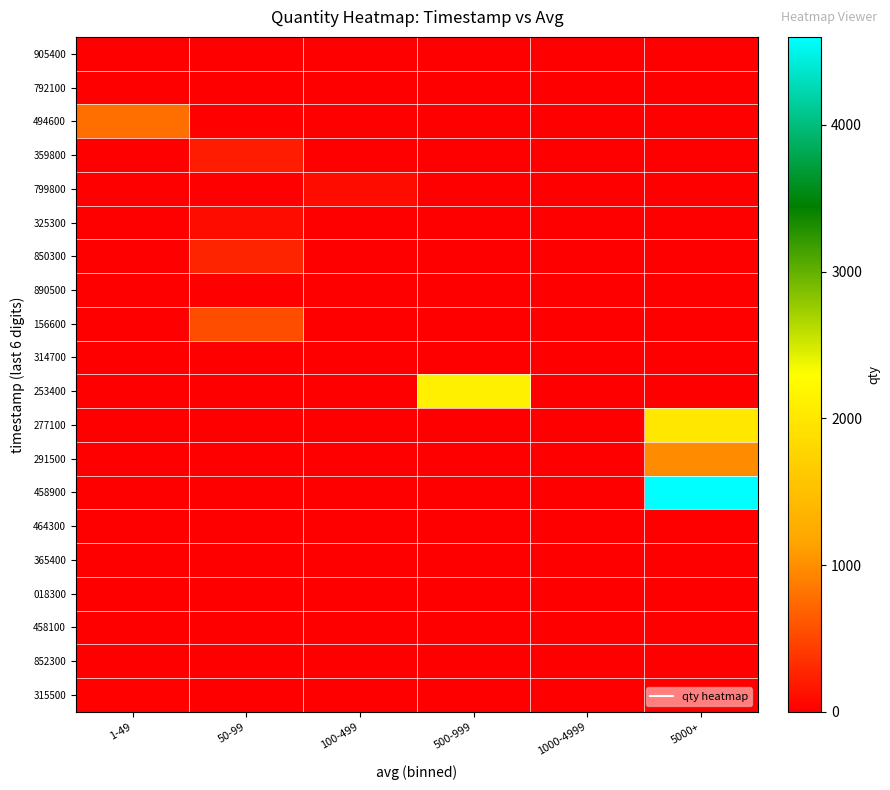

List the series in order of their peak value, lowest first.

792100, 890500, 464300, 365400, 018300, 458100, 852300, 905400, 314700, 315500, 325300, 799800, 359800, 850300, 156600, 494600, 291500, 277100, 253400, 458900